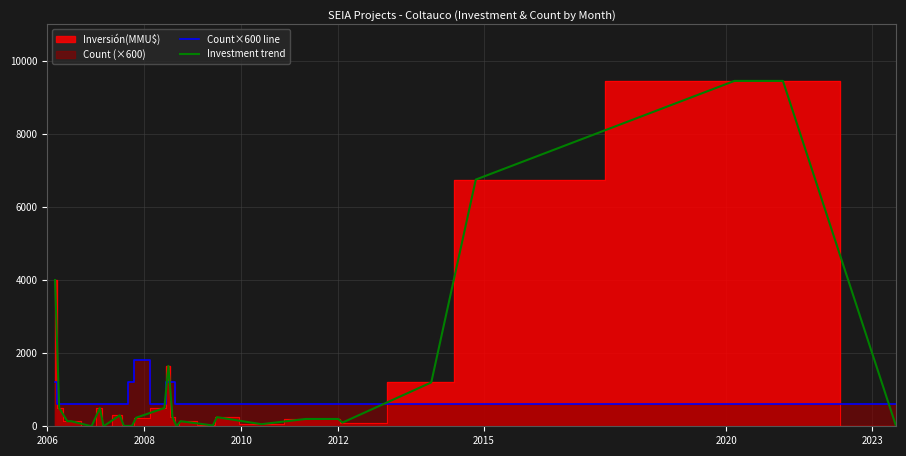

Which series has the largest total across all categories?

Investment trend